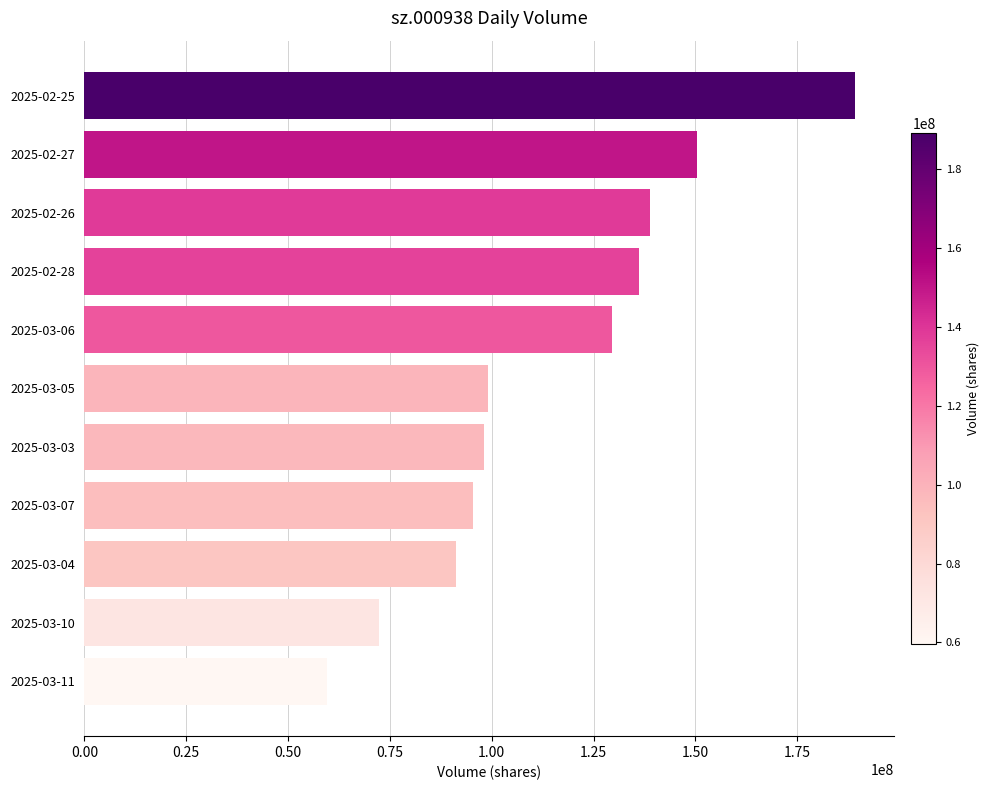

Is it true that the value at 2025-03-07 is 46751993?

False